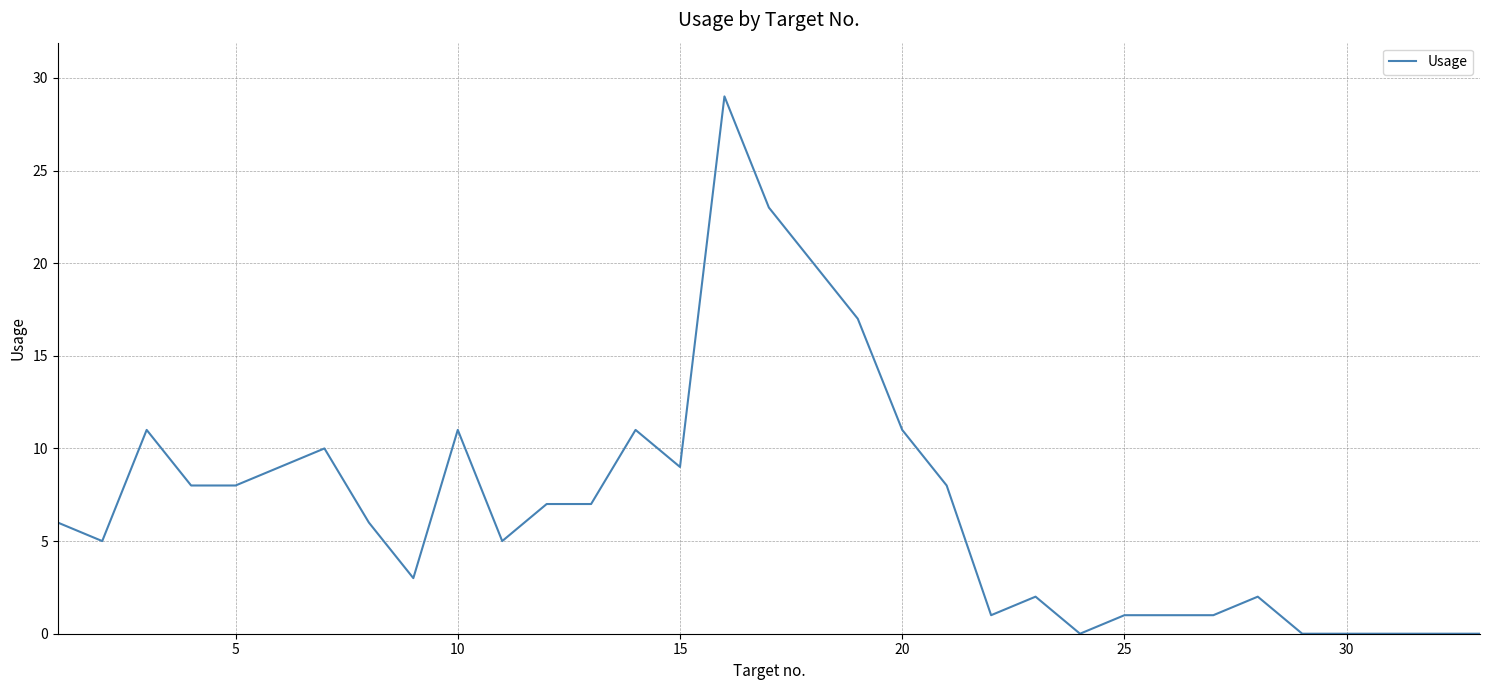

Reading left to right, list all the values displayed in this chart.

6	5	11	8	8	9	10	6	3	11	5	7	7	11	9	29	23	20	17	11	8	1	2	0	1	1	1	2	0	0	0	0	0